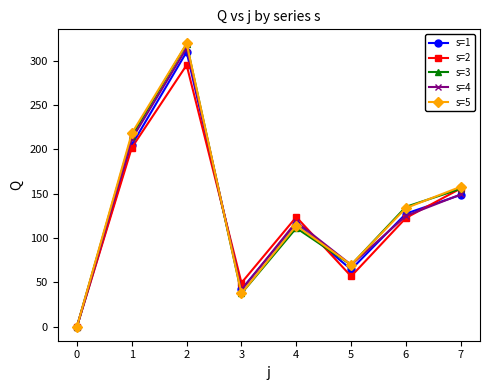

True or false: s=4 has a value of 23.2 at 3.

False